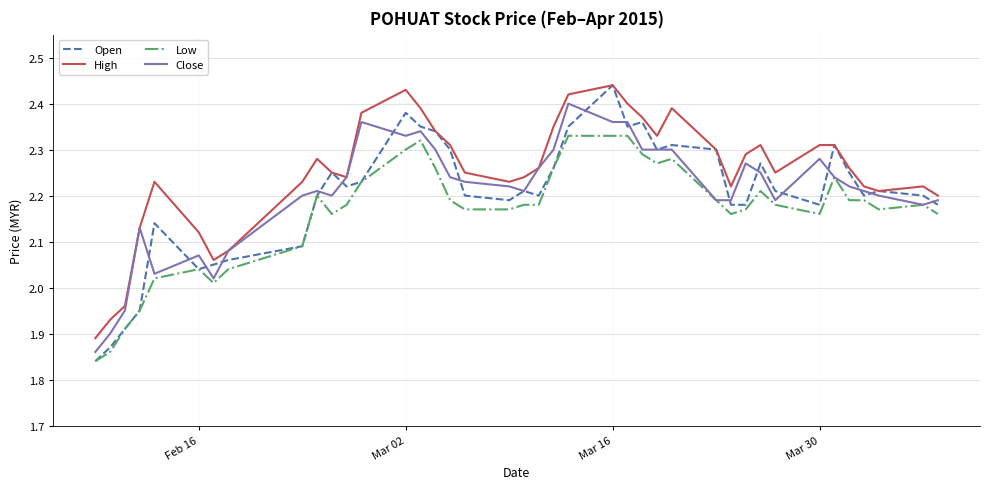

Which series has the widest spread of values?

Open